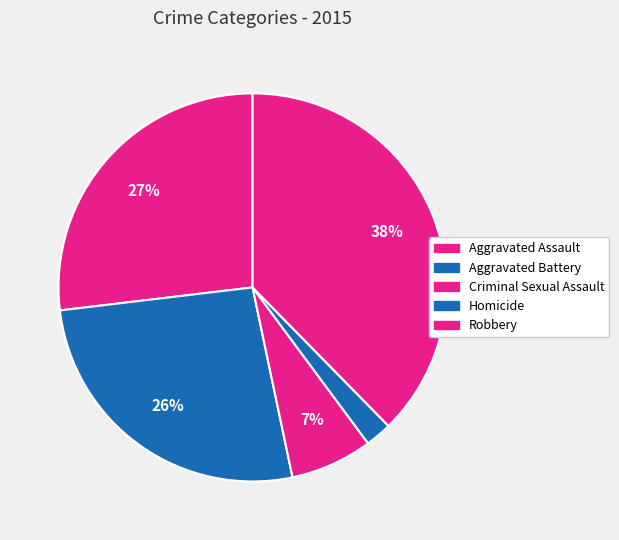

Count the number of slices in the pie.

5